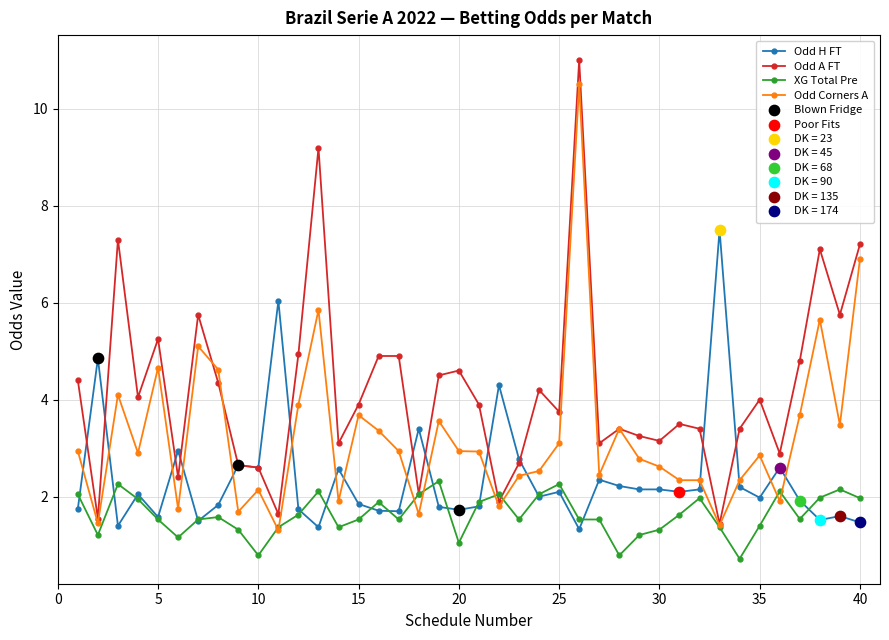

Which series has the largest range (max minus min)?

Odd A FT